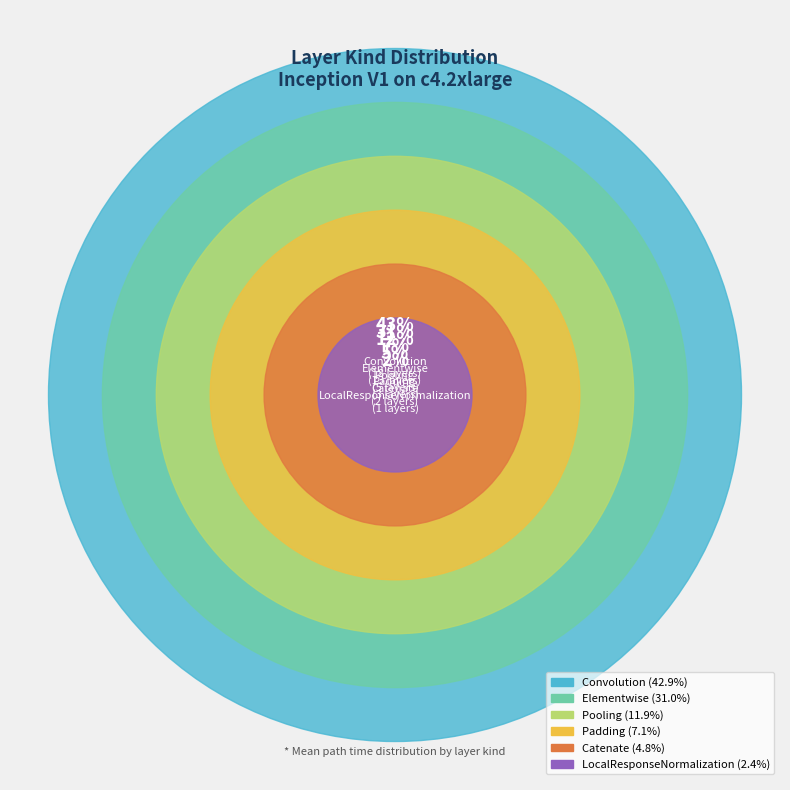

Is it true that 0 is 1% of the pie?

False